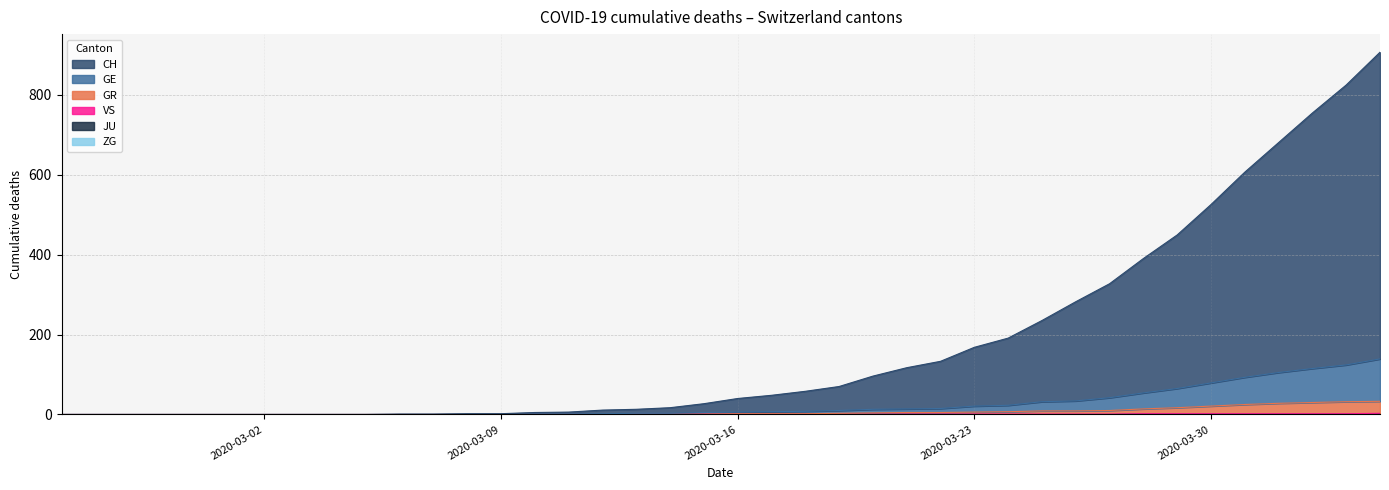

How many lines are shown in the chart?

6